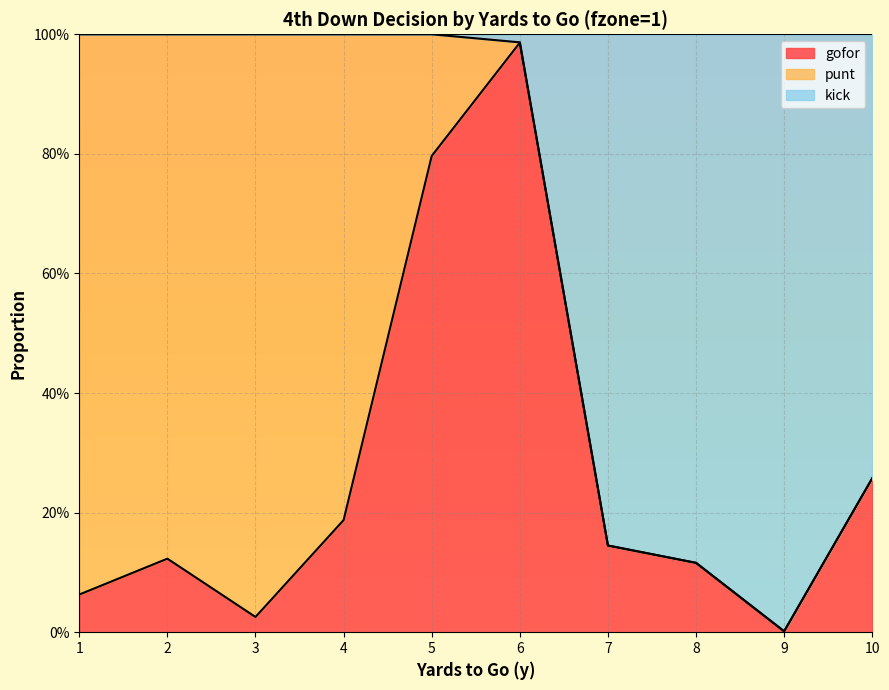

True or false: gofor has more than 0 points higher than both neighbors.

True